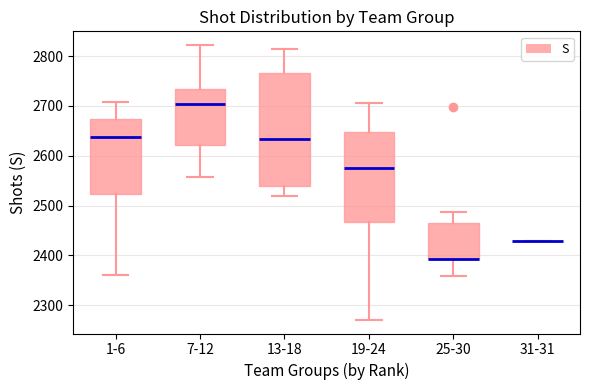

Reading left to right, read every box against the y-axis: the position of its median line, the range the box covers, and the ends of its whiskers. The values are not printed on the chart, so give them approximately, as read against the axis.

1-6: median 2640, box 2520 to 2670, whiskers 2360 to 2710
7-12: median 2700, box 2620 to 2730, whiskers 2560 to 2820
13-18: median 2630, box 2540 to 2770, whiskers 2520 to 2810
19-24: median 2580, box 2470 to 2650, whiskers 2270 to 2710
25-30: median 2390 (drawn on the box's lower edge), box 2390 to 2460, whiskers 2360 to 2490
31-31: box collapsed to a line at 2430, whiskers 2430 to 2430